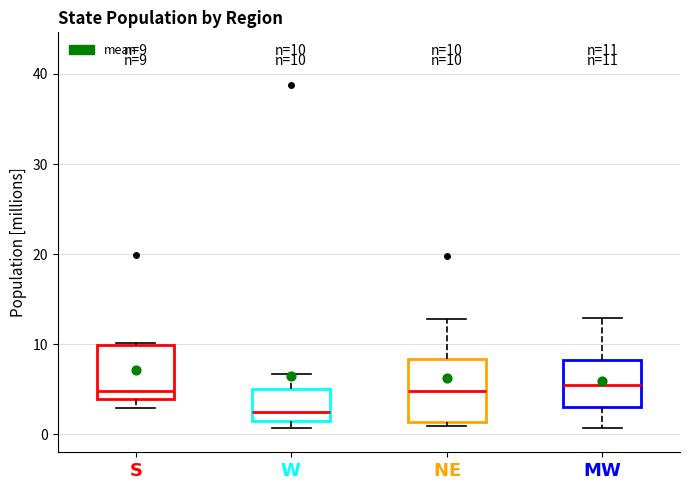

Which box's median line is the lowest?

$\bf{W}$